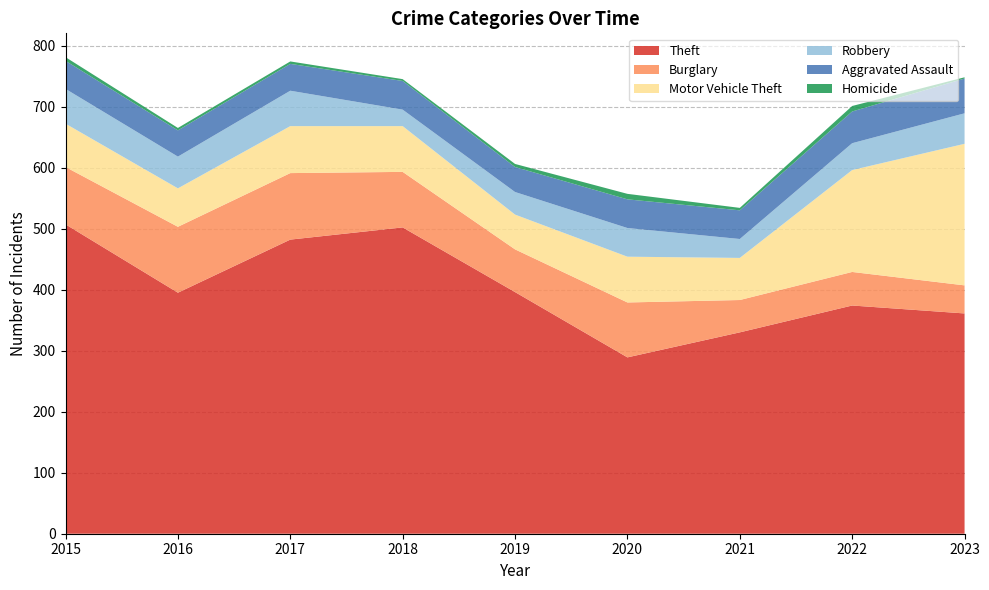

Reading left to right, transcribe all the data shown in this chart.

Theft: 507	395	482	502	396	289	330	374	361
Burglary: 94	108	109	91	70	90	53	55	46
Motor Vehicle Theft: 71	63	77	75	57	75	69	167	232
Robbery: 57	52	58	27	37	47	31	44	50
Aggravated Assault: 46	43	44	47	41	47	47	52	57
Homicide: 6	4	4	3	5	9	4	9	2